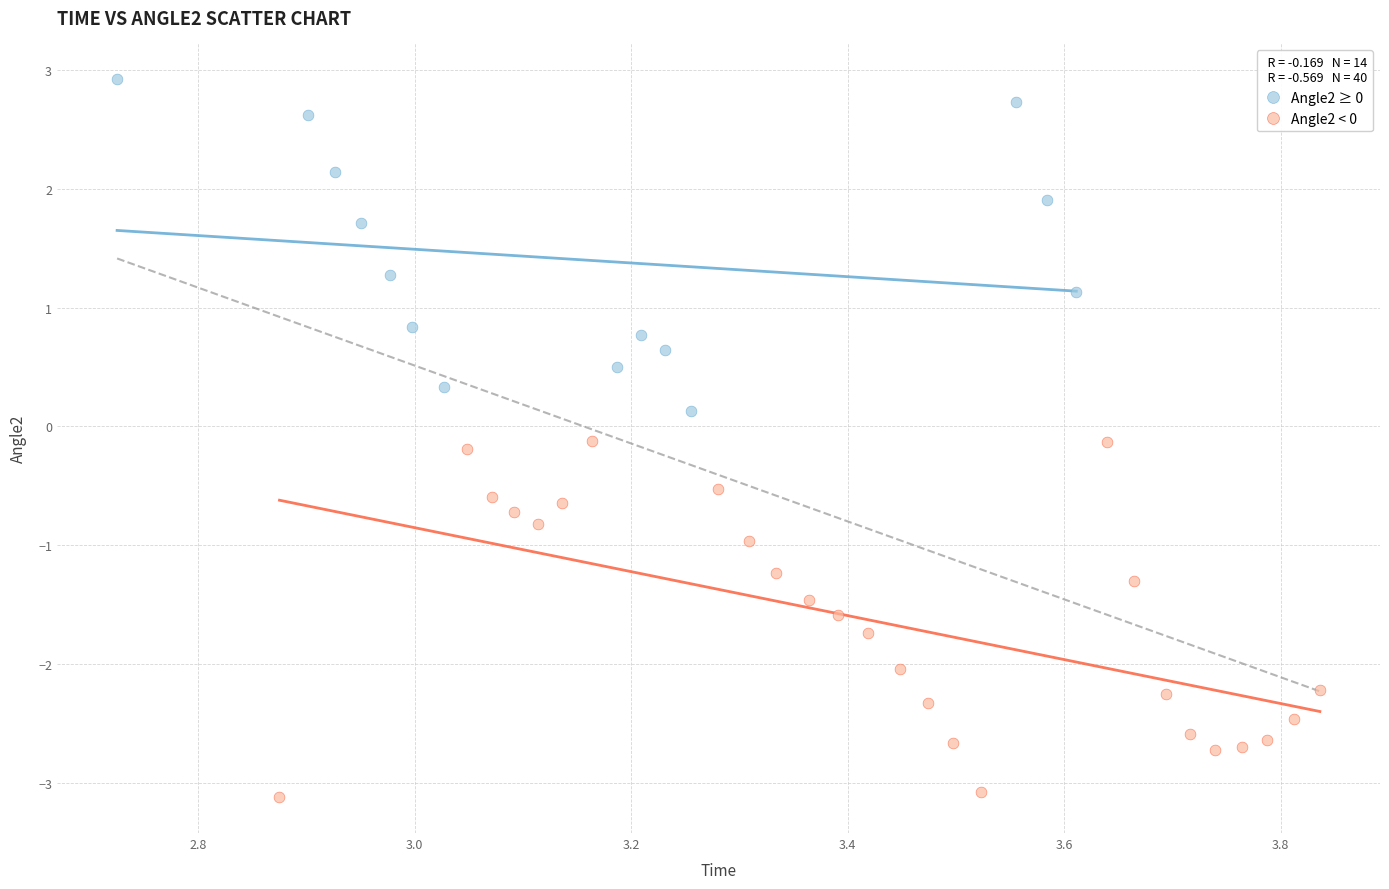

Which series reaches the maximum Y coordinate?

Angle2 ≥ 0